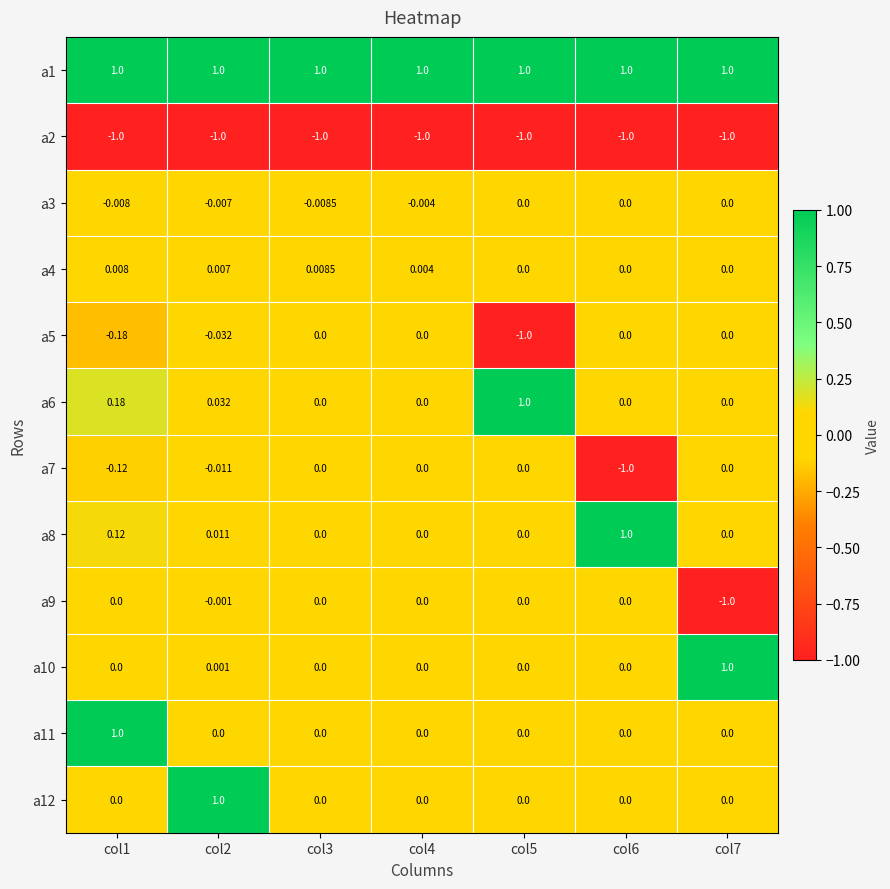

Count the number of data series in this chart.

12